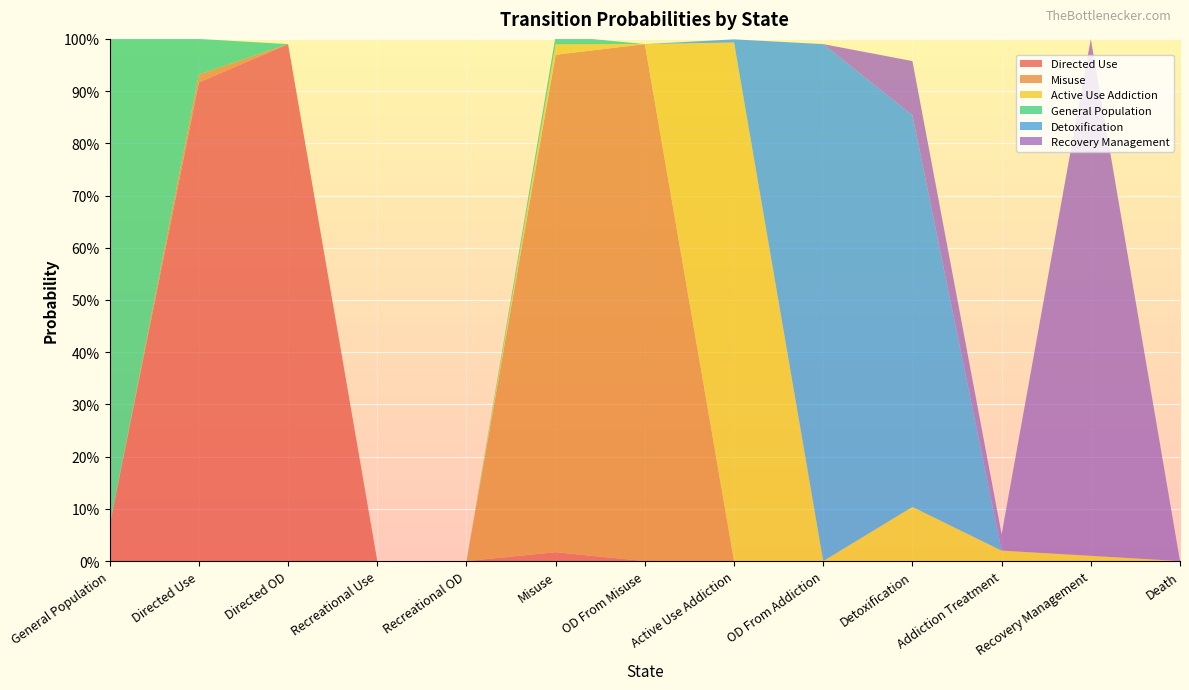

Reading right to left, extract all data points from this chart.

Directed Use: Death=0.0	Recovery Management=0.0	Addiction Treatment=0.0	Detoxification=0.0	OD From Addiction=0.0	Active Use Addiction=0.0	OD From Misuse=0.0	Misuse=0.0	Recreational OD=0.0	Recreational Use=0.0	Directed OD=1.0	Directed Use=0.9	General Population=0.1
Misuse: Death=0.0	Recovery Management=0.0	Addiction Treatment=0.0	Detoxification=0.0	OD From Addiction=0.0	Active Use Addiction=0.0	OD From Misuse=1.0	Misuse=1.0	Recreational OD=0.0	Recreational Use=0.0	Directed OD=0.0	Directed Use=0.0	General Population=0.0
Active Use Addiction: Death=0.0	Recovery Management=0.0	Addiction Treatment=0.0	Detoxification=0.1	OD From Addiction=0.0	Active Use Addiction=1.0	OD From Misuse=0.0	Misuse=0.0	Recreational OD=0.0	Recreational Use=0.0	Directed OD=0.0	Directed Use=0.0	General Population=0.0
General Population: Death=0.0	Recovery Management=0.0	Addiction Treatment=0.0	Detoxification=0.0	OD From Addiction=0.0	Active Use Addiction=0.0	OD From Misuse=0.0	Misuse=0.0	Recreational OD=0.0	Recreational Use=0.0	Directed OD=0.0	Directed Use=0.1	General Population=1.0
Detoxification: Death=0.0	Recovery Management=0.0	Addiction Treatment=0.0	Detoxification=0.8	OD From Addiction=1.0	Active Use Addiction=0.0	OD From Misuse=0.0	Misuse=0.0	Recreational OD=0.0	Recreational Use=0.0	Directed OD=0.0	Directed Use=0.0	General Population=0.0
Recovery Management: Death=0.0	Recovery Management=1.0	Addiction Treatment=0.0	Detoxification=0.1	OD From Addiction=0.0	Active Use Addiction=0.0	OD From Misuse=0.0	Misuse=0.0	Recreational OD=0.0	Recreational Use=0.0	Directed OD=0.0	Directed Use=0.0	General Population=0.0